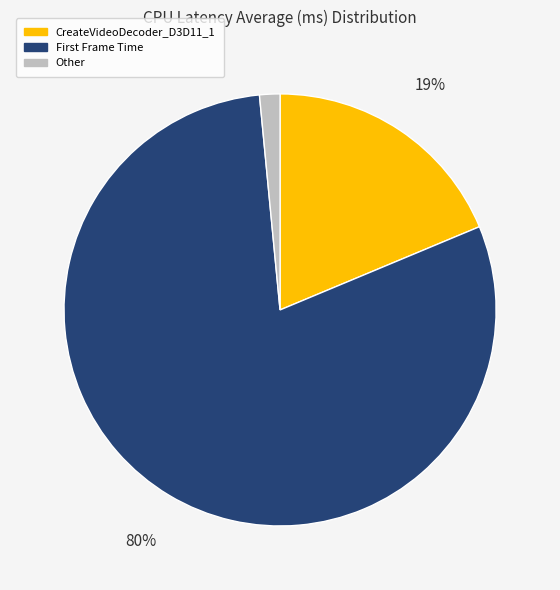

To the nearest percent, what is the average slice percentage?

33%